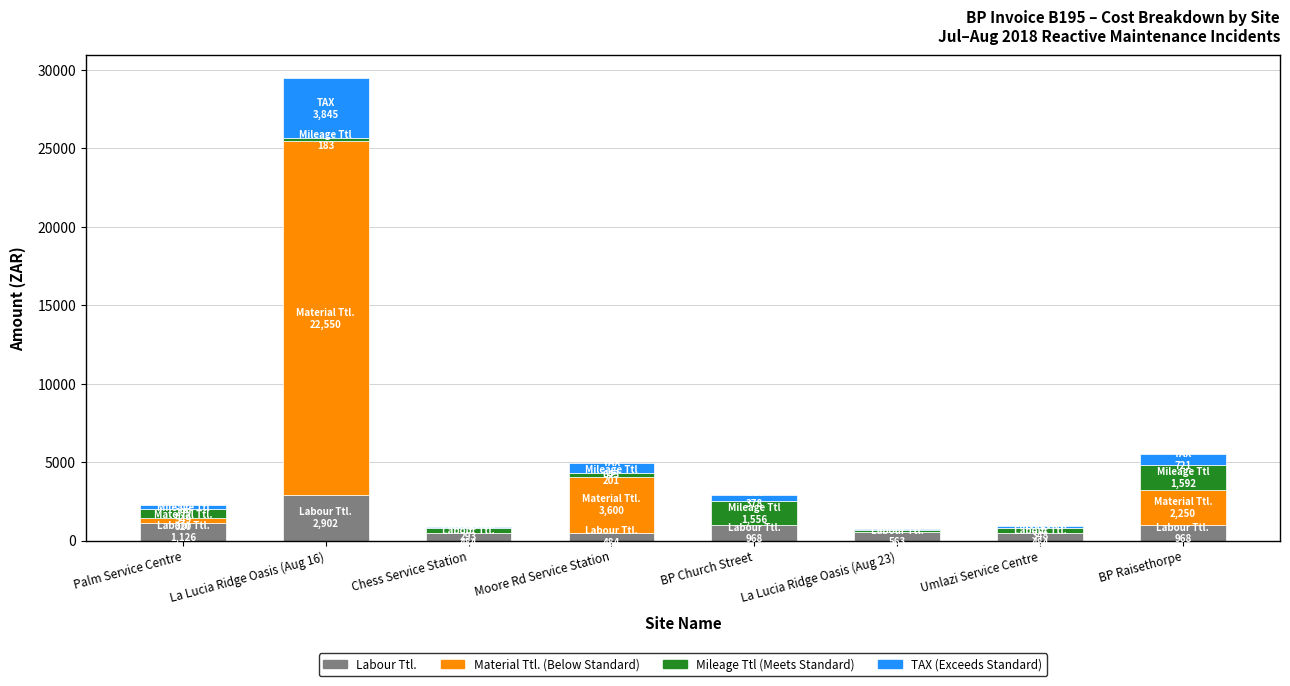

At which category is the sum across all series the highest?

La Lucia Ridge Oasis (Aug 16)